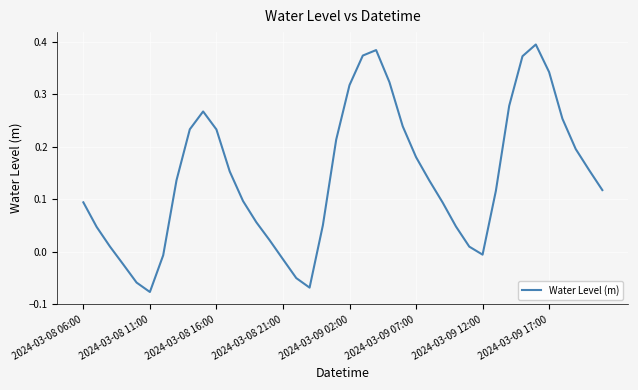

How many lines are shown in the chart?

1